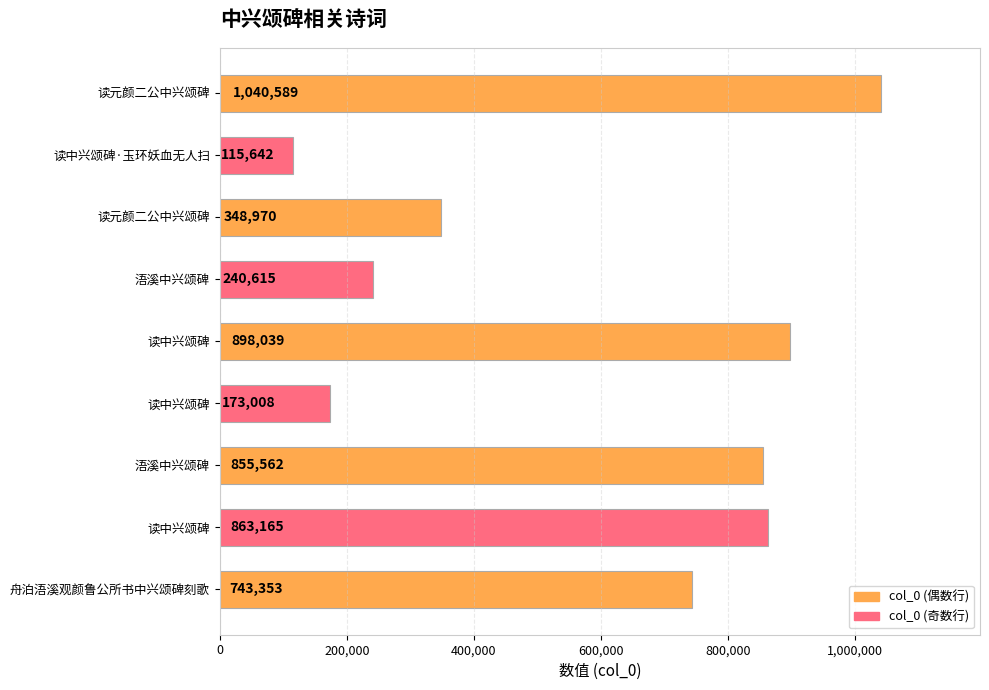

Does the chart contain stacked bars?

No